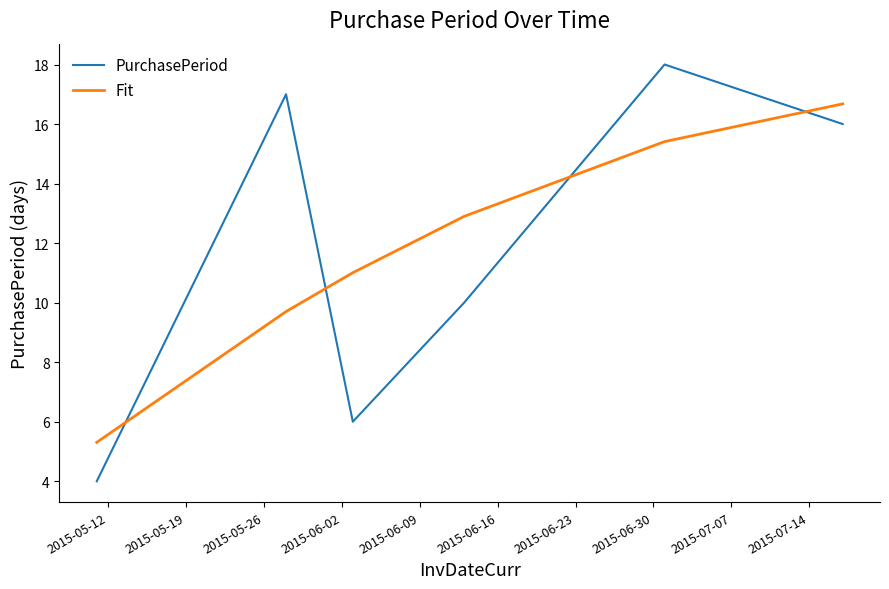

True or false: Fit and PurchasePeriod intersect in this chart.

True